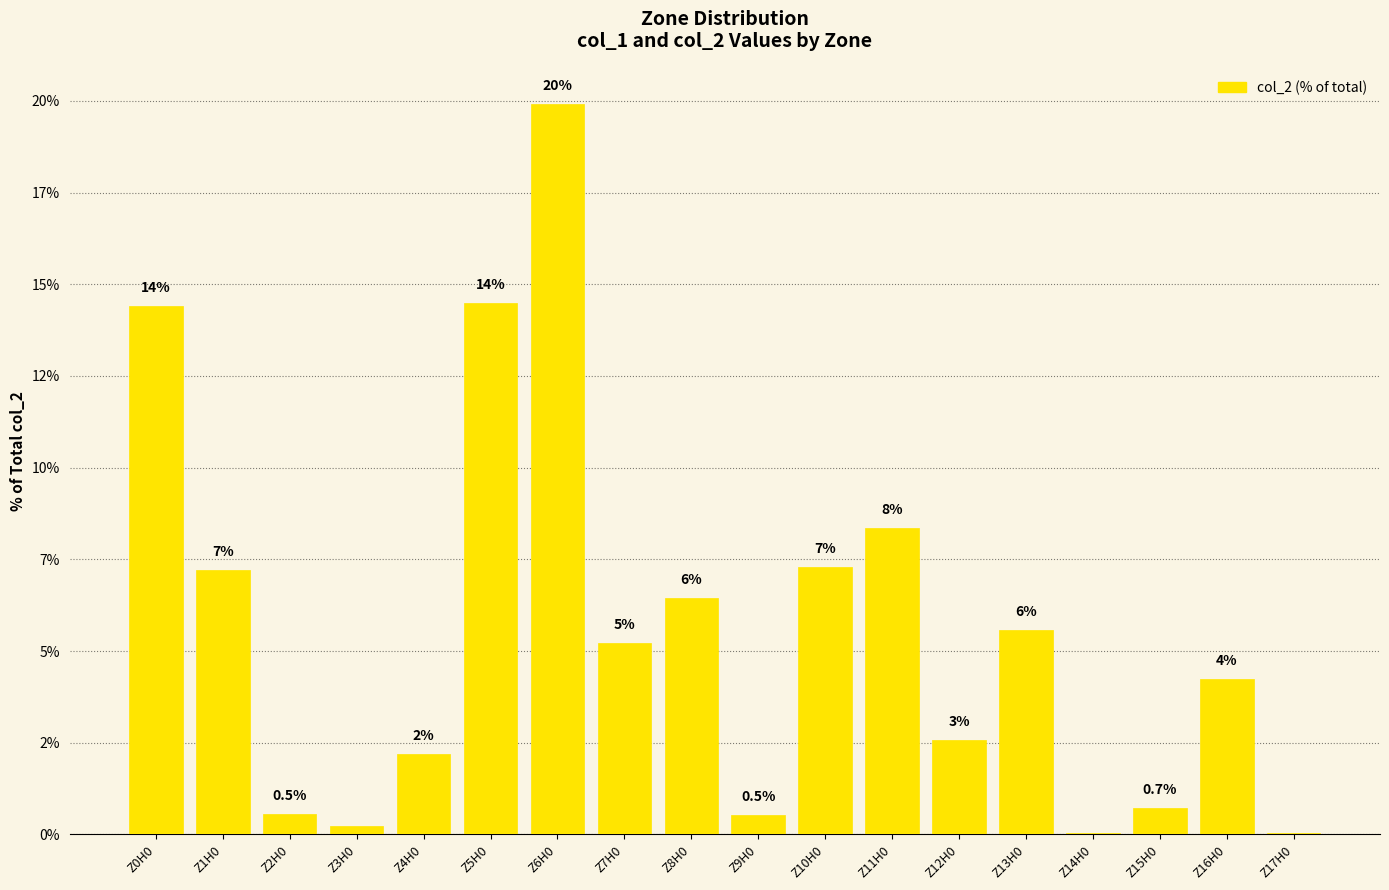

Are the bars horizontal?

No